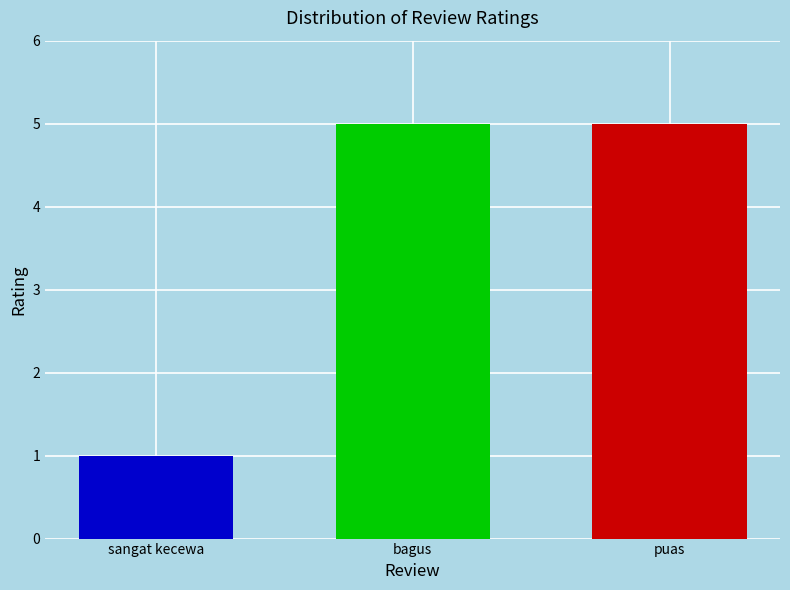

What is the difference between the maximum and minimum values?

4